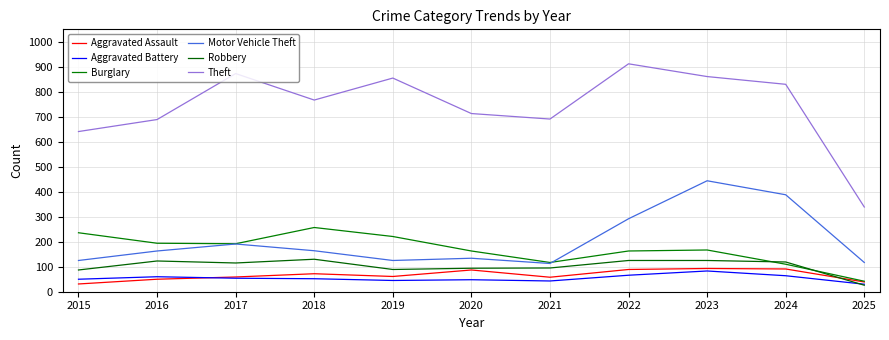

Where is the first local minimum for Motor Vehicle Theft?

2019